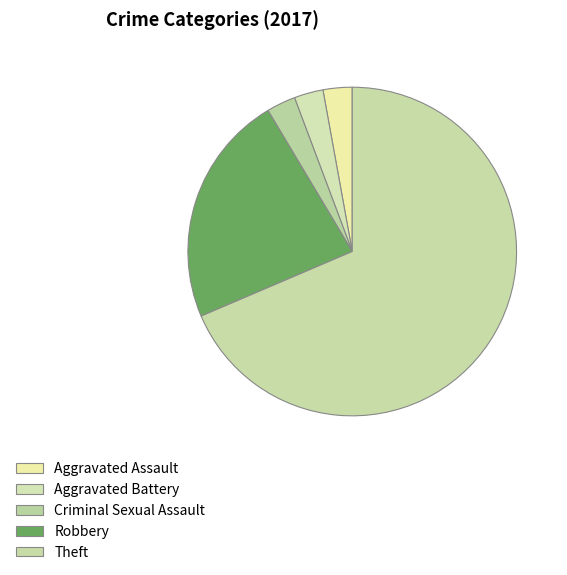

Do Criminal Sexual Assault and Aggravated Battery together represent more than half of the pie?

No